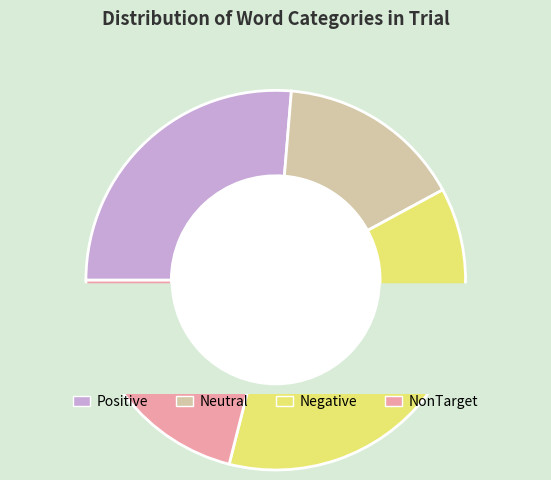

What portion of the pie excludes NonTarget?

71.4%